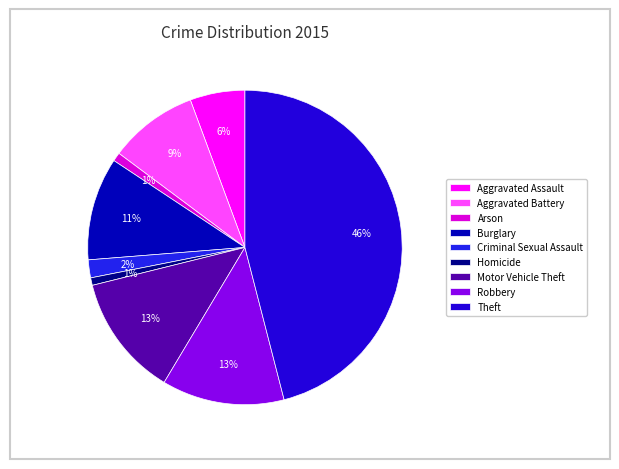

How many segments does this pie chart have?

9